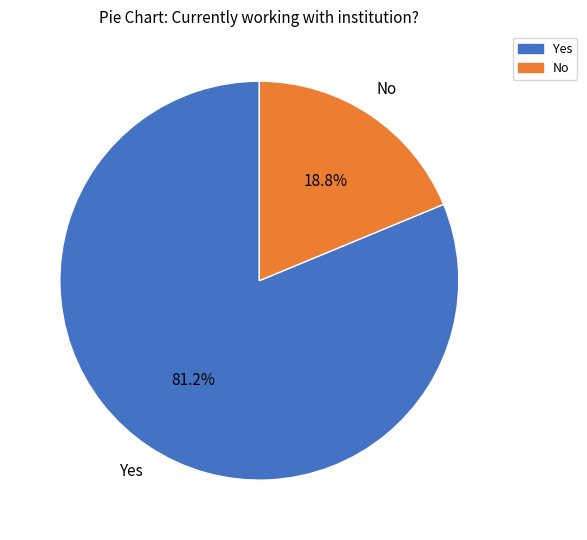

Is it true that No is 9% of the pie?

False